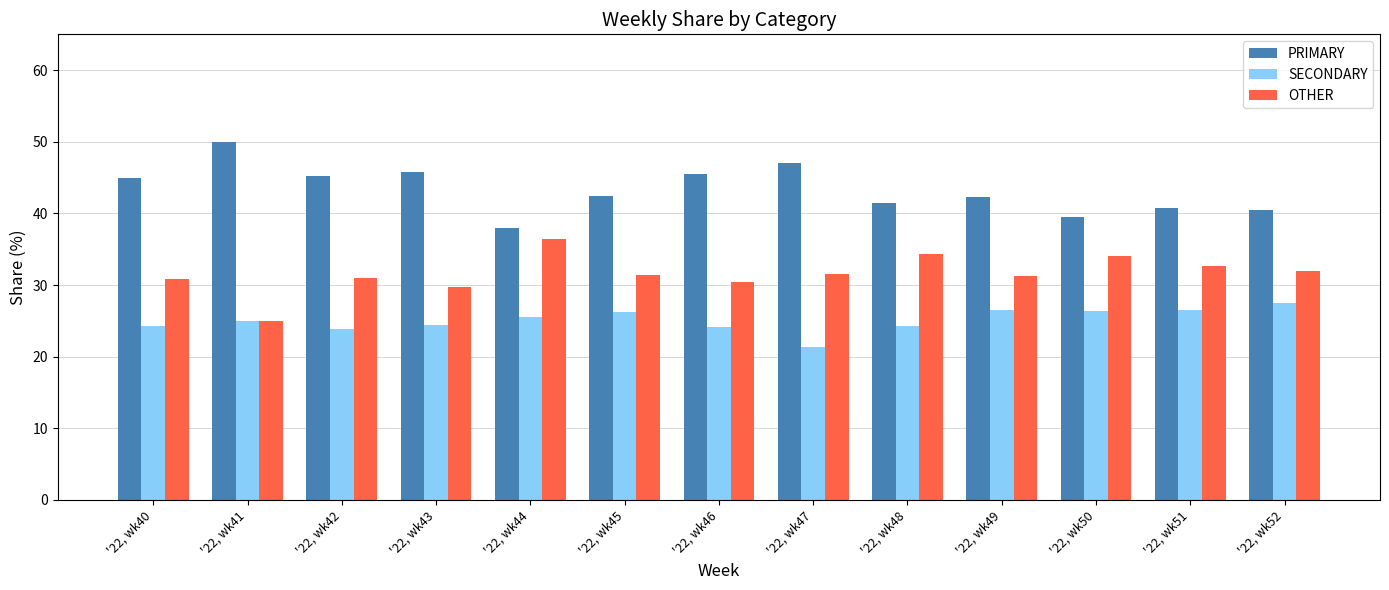

List the series in order of their peak value, highest first.

PRIMARY, OTHER, SECONDARY